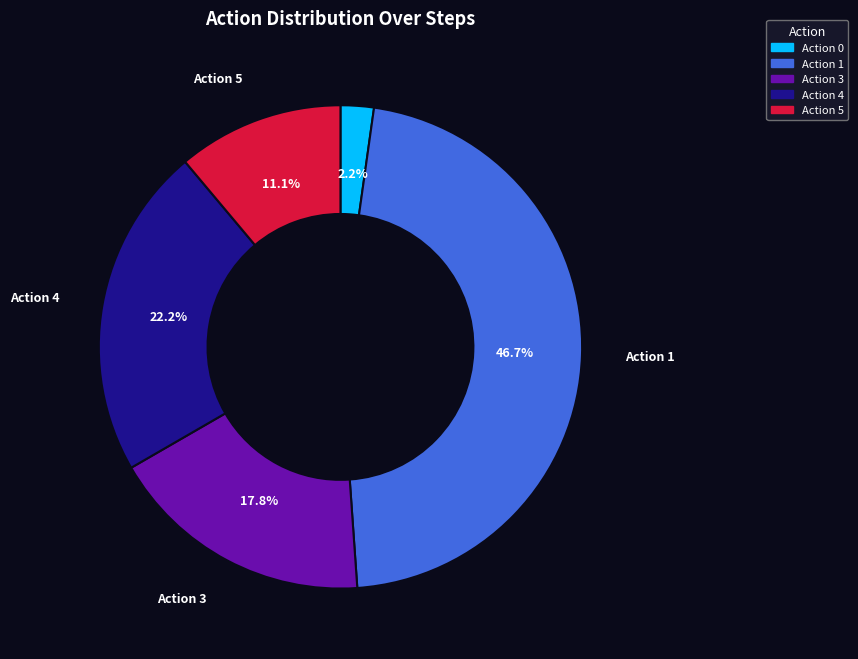

Does any single category account for the majority?

No